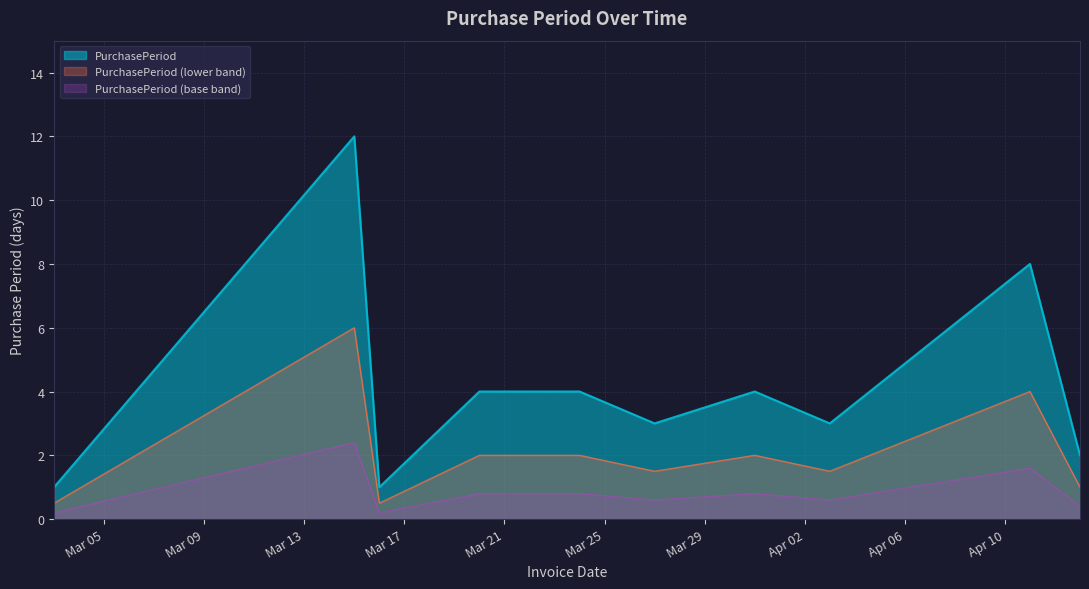

What is the label of the 8th point from the left?

2017-04-03